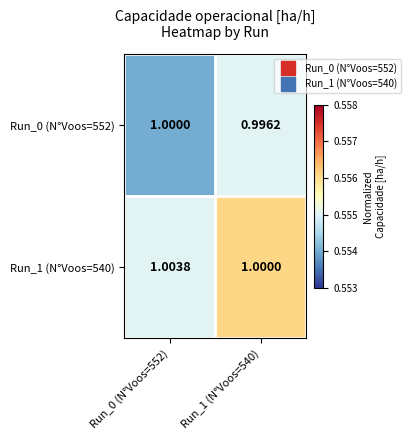

Is the value of Run_1 (N°Voos=540) at Run_1 (N°Voos=540) greater than the value of Run_0 (N°Voos=552) at Run_1 (N°Voos=540)?

Yes